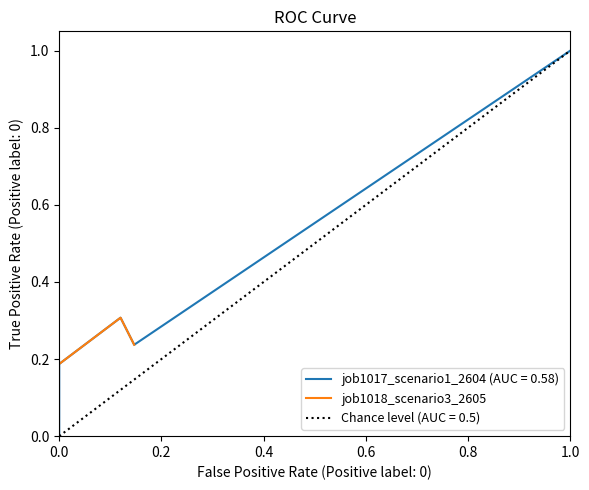

What is the maximum value for job1018_scenario3_2605?

0.3